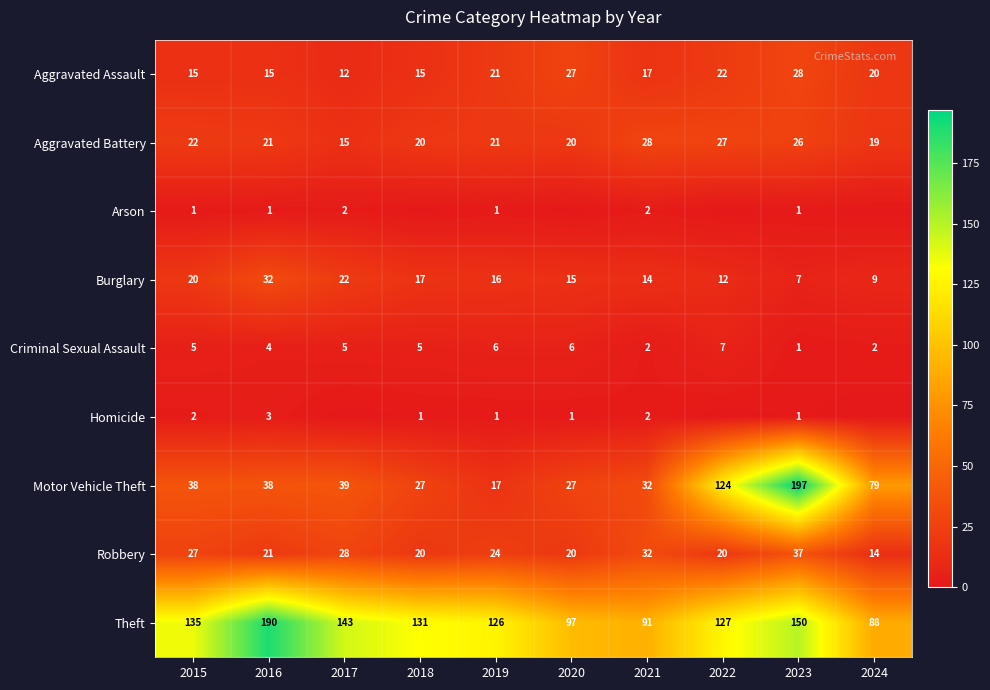

The value of Arson at 2017 is 1. True or false?

False